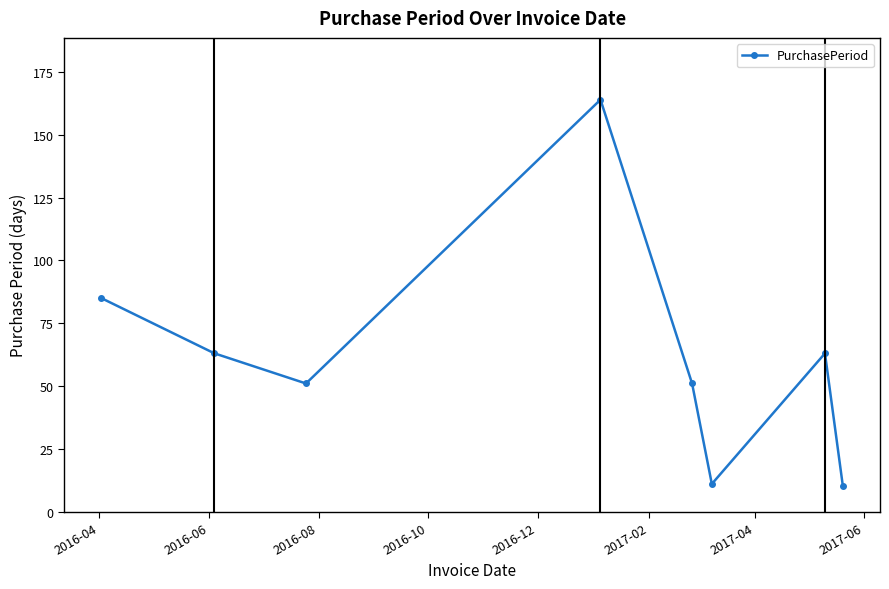

What is the maximum value shown in the chart?

164